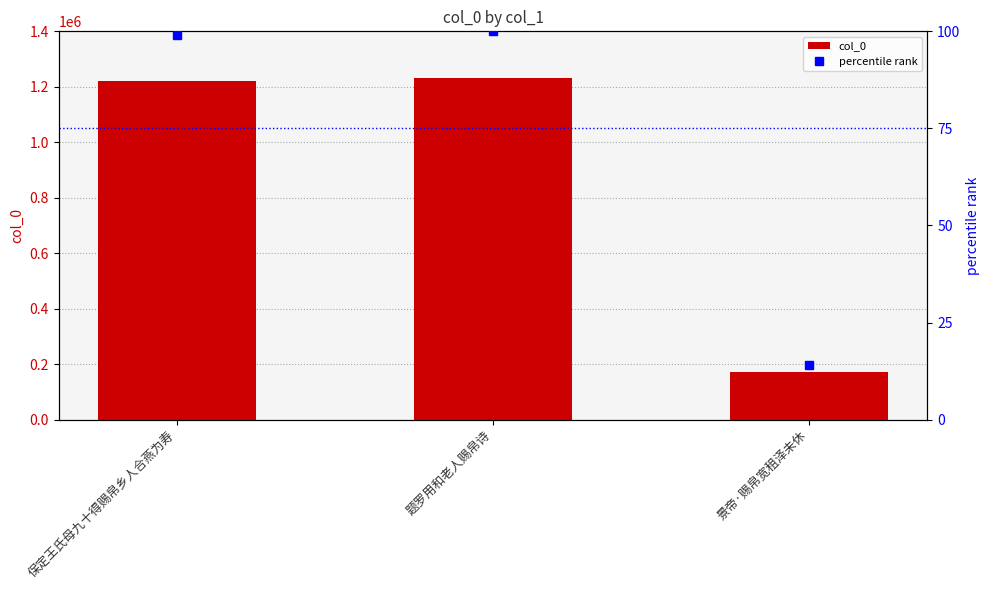

True or false: col_0 has a value of 1220482.0 at 保定王氏母九十得赐帛乡人合燕为寿.

True